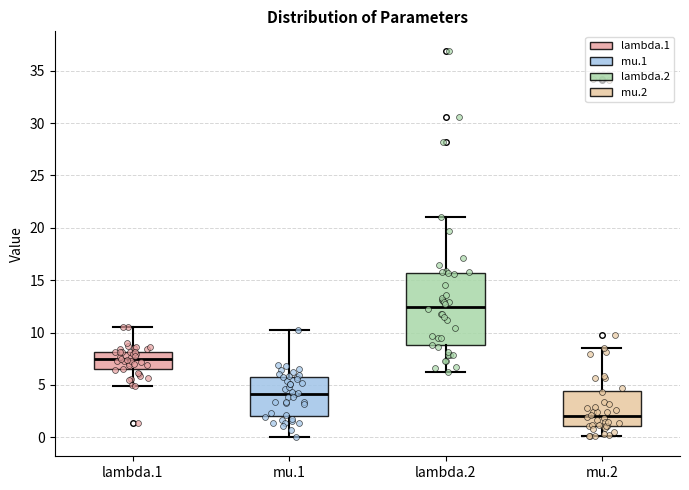

Which box is the tallest, from its lower edge to its upper edge?

lambda.2